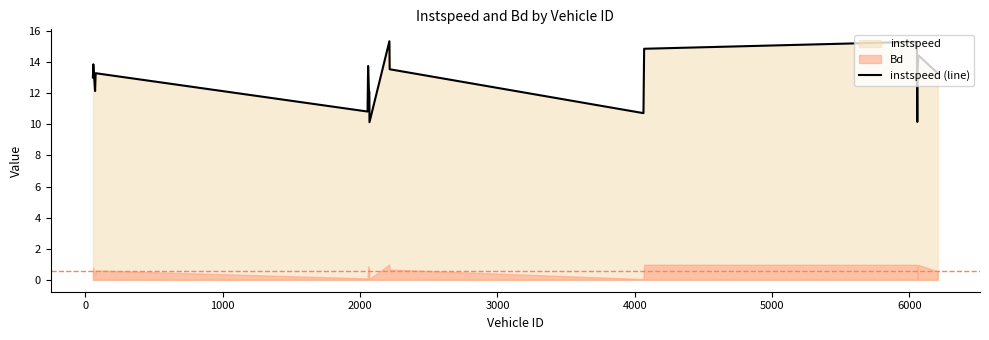

What is the average value?

12.9